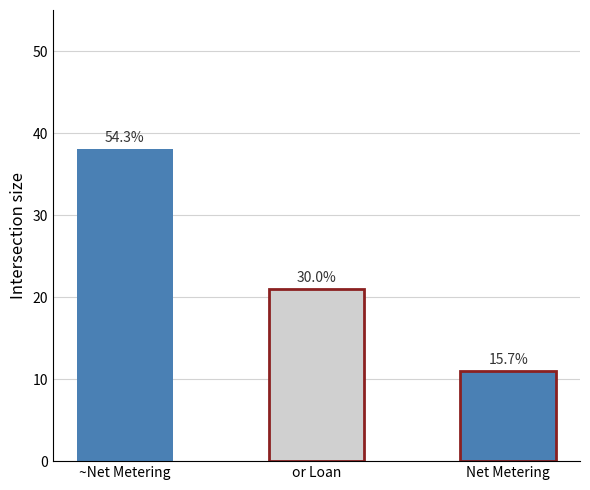

What is the difference between the maximum and minimum values?

27